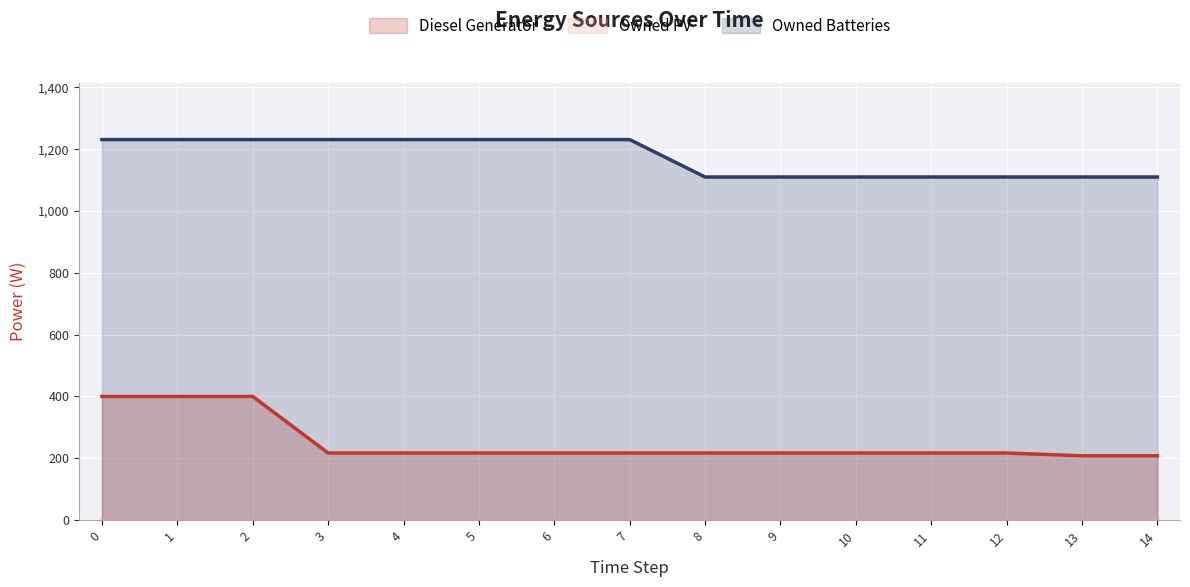

How many data points does each series have?

15